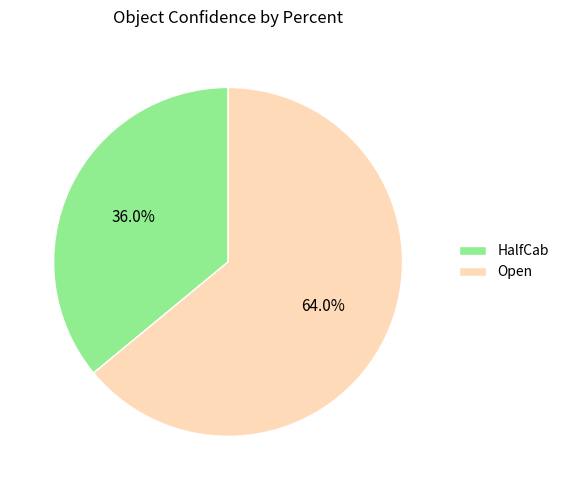

How many slices are in this pie chart?

2